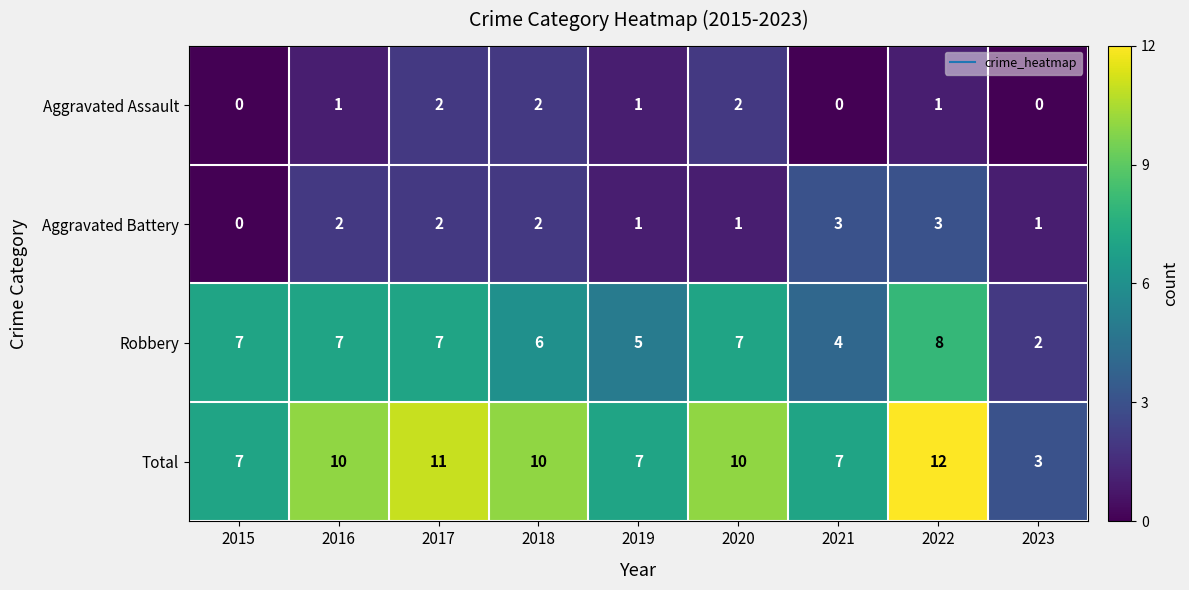

Rank the series at 2021 from lowest to highest value.

Aggravated Assault, Aggravated Battery, Robbery, Total